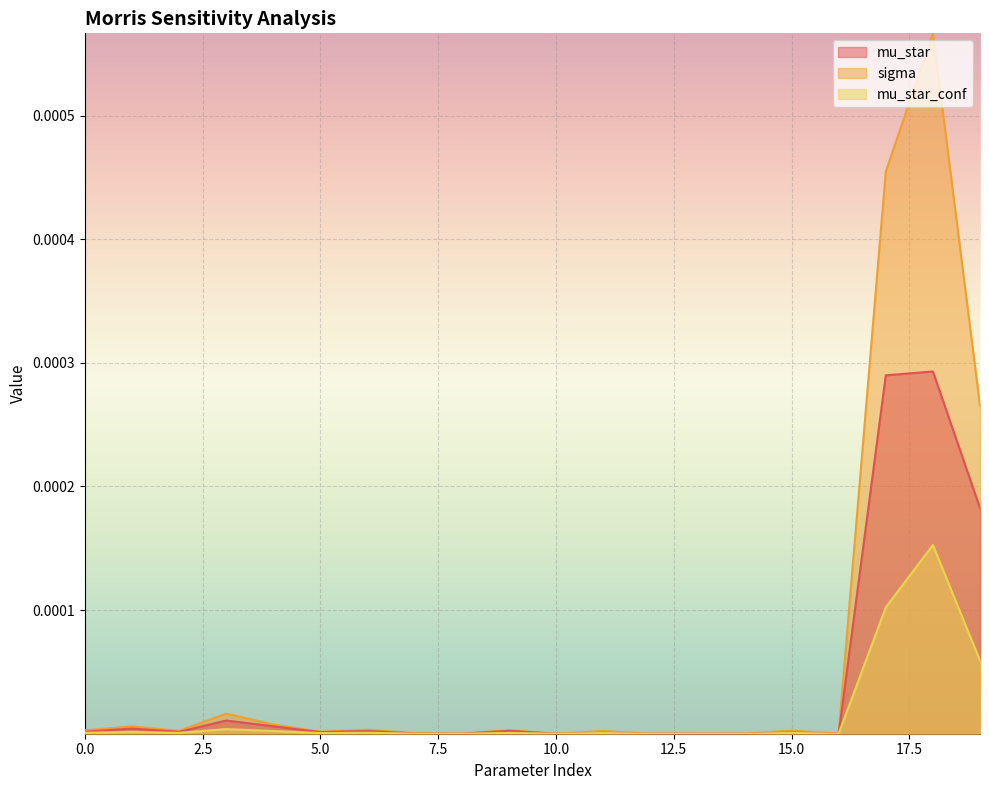

Is it true that mu_star equals 0.0 at 11?

True